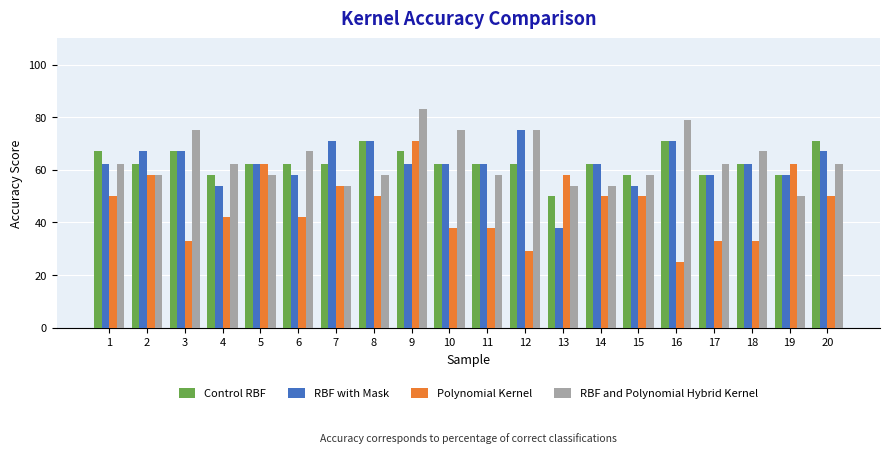

What is the smallest value displayed?

25